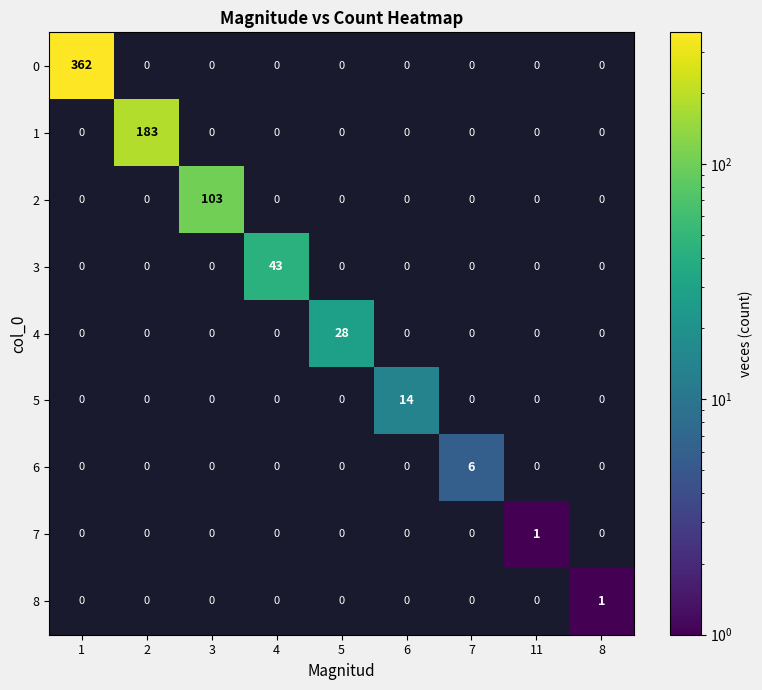

At how many categories does at least one series exceed 205?

1